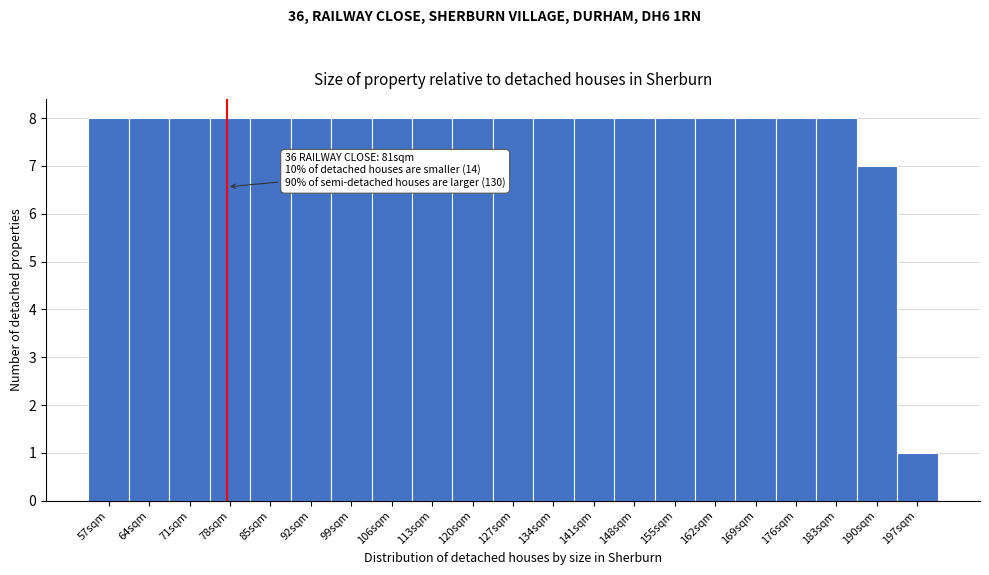

Reading left to right, list all the values displayed in this chart.

57sqm=8	64sqm=8	71sqm=8	78sqm=8	85sqm=8	92sqm=8	99sqm=8	106sqm=8	113sqm=8	120sqm=8	127sqm=8	134sqm=8	141sqm=8	148sqm=8	155sqm=8	162sqm=8	169sqm=8	176sqm=8	183sqm=8	190sqm=7	197sqm=1